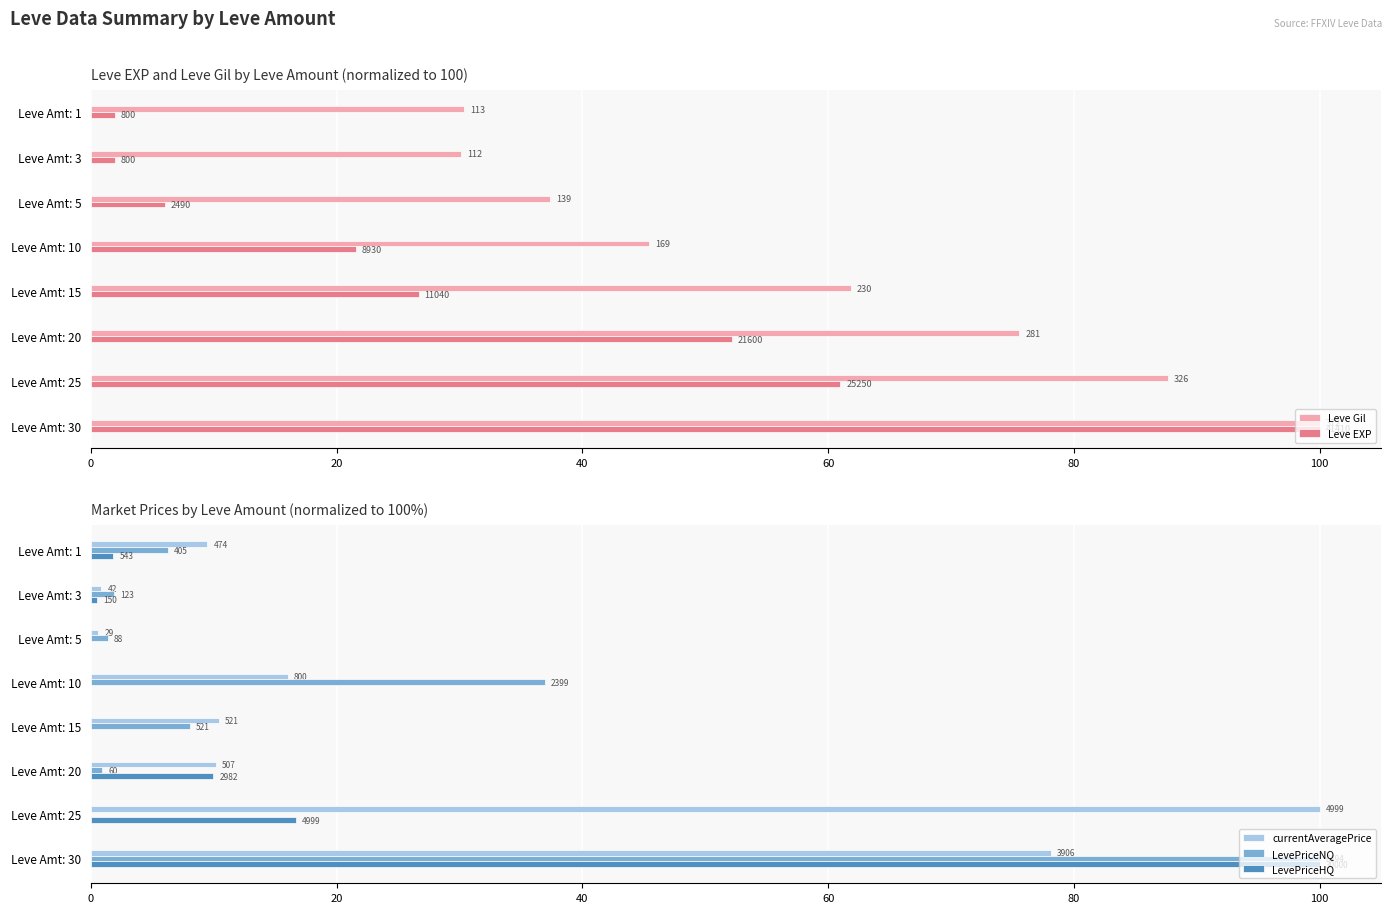

What is the average value of the LevePriceNQ series?

19.4